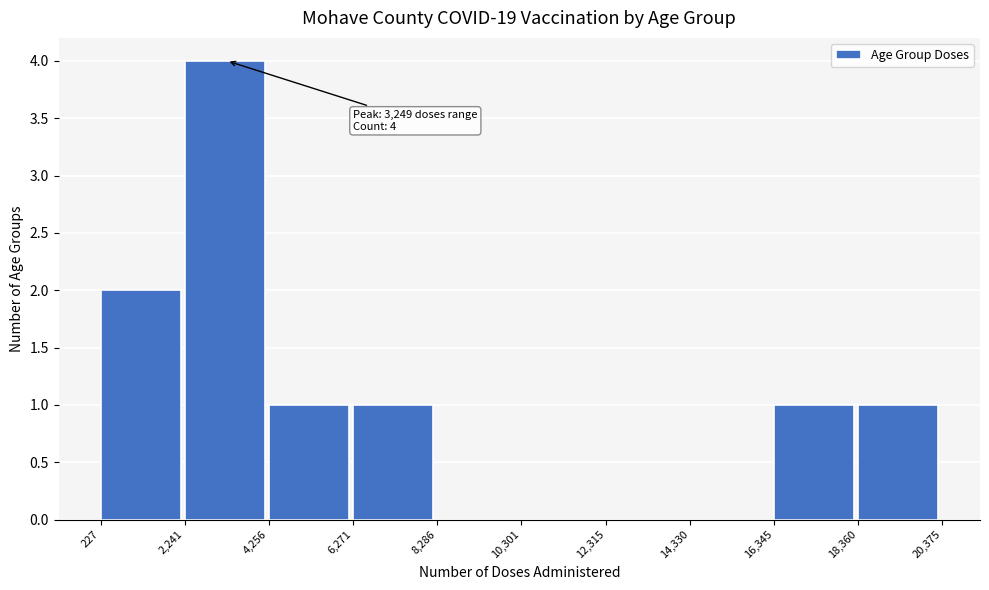

Which range on the x-axis has the tallest bar?

2,241 to 4,256